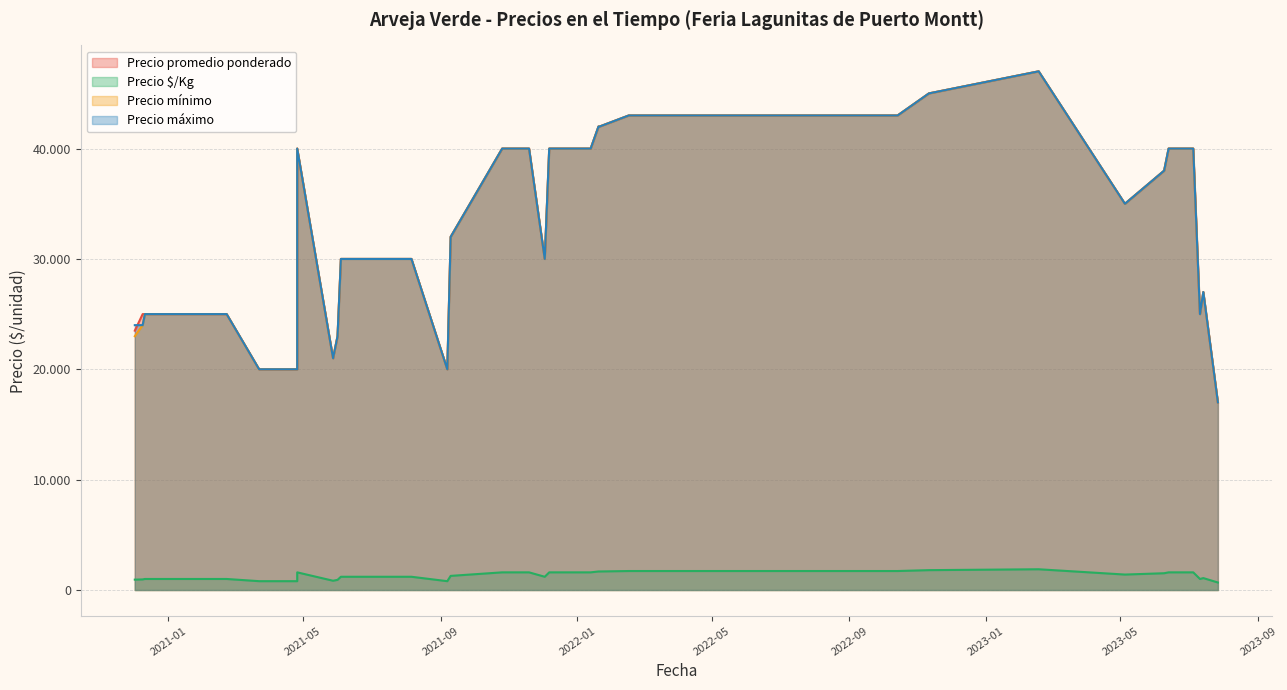

How many data points in Precio promedio ponderado are less than 35000?

20